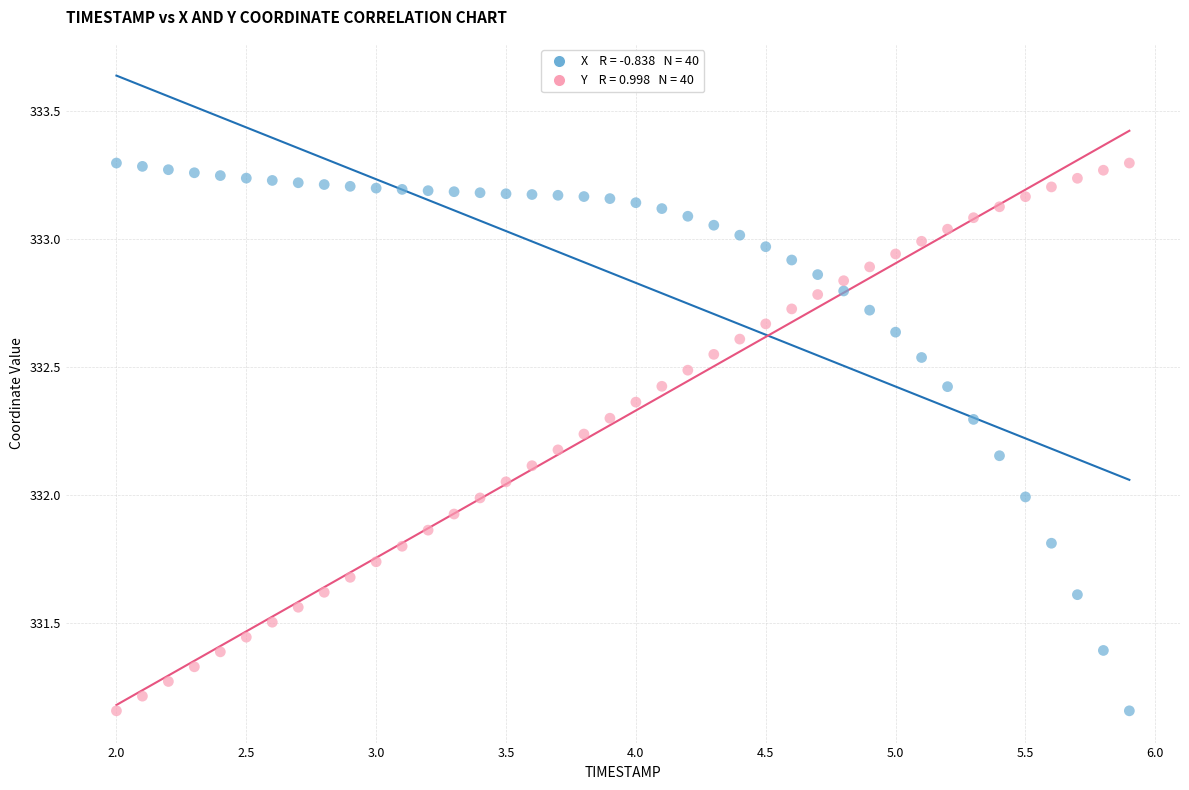

Across all data points, what is the range of Y values (max minus min)?

2.1